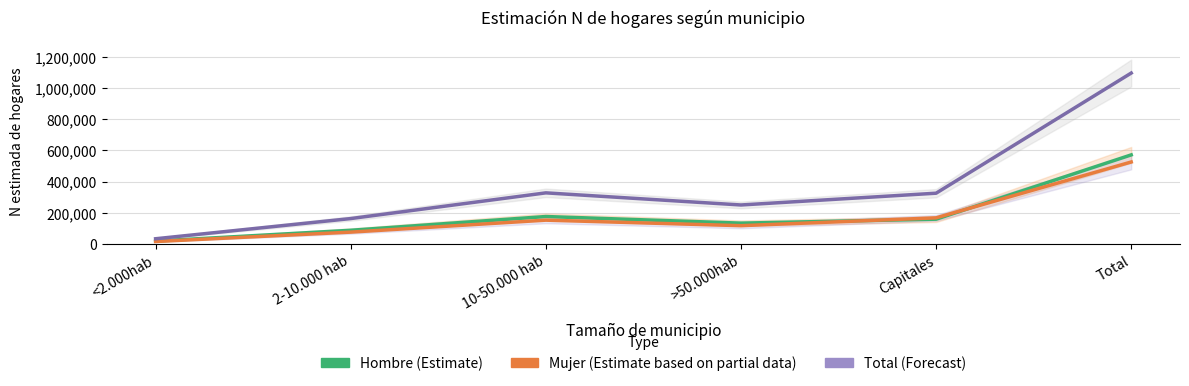

The value of Mujer (Estimate based on partial data) at 10-50.000 hab is 151927. True or false?

True